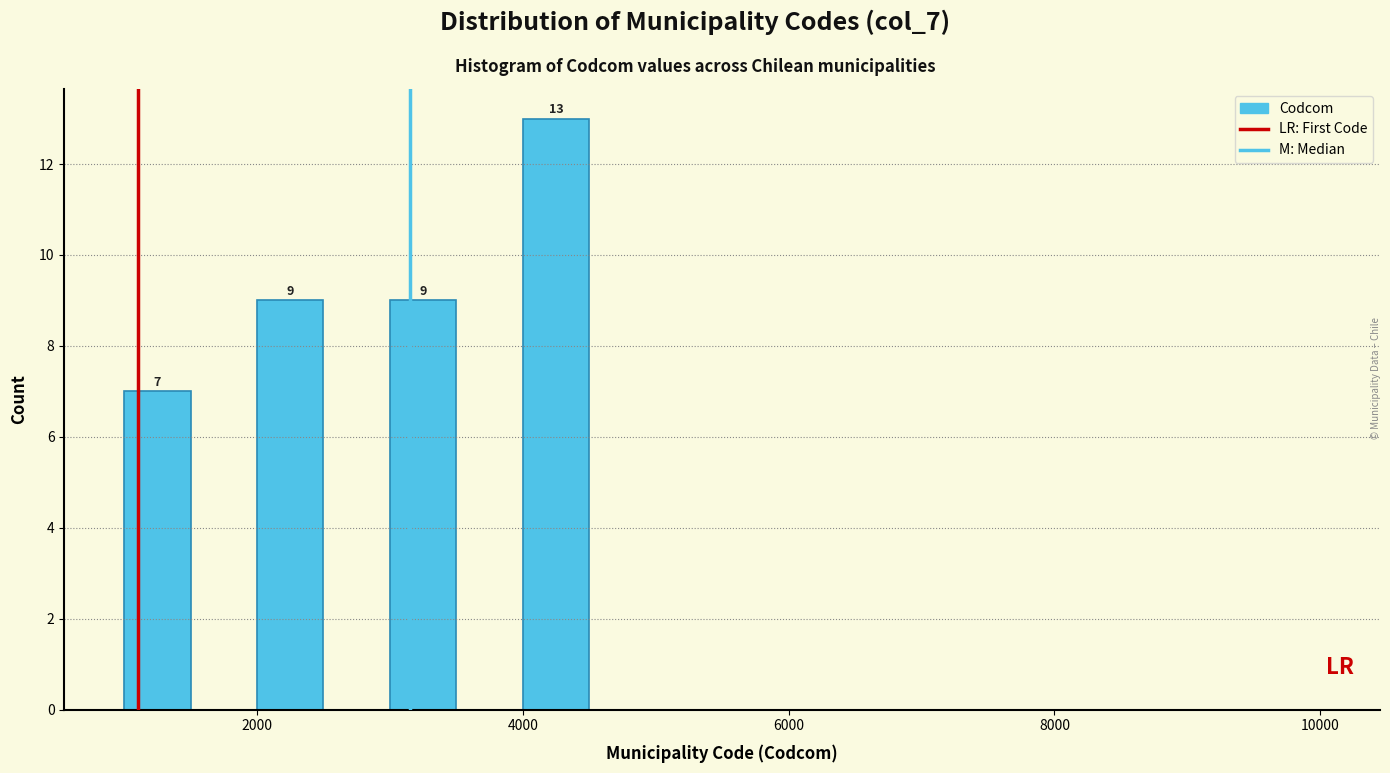

Around what value on the x-axis is the tallest bar? Give the approximate position of its centre, as read against the axis.

4200